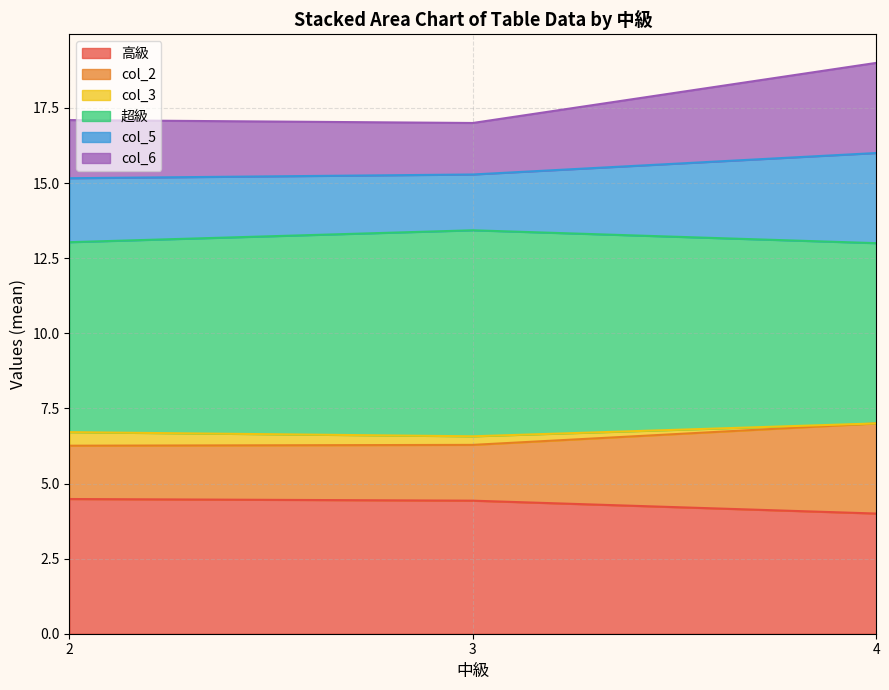

What is the minimum value for 高級?

4.0